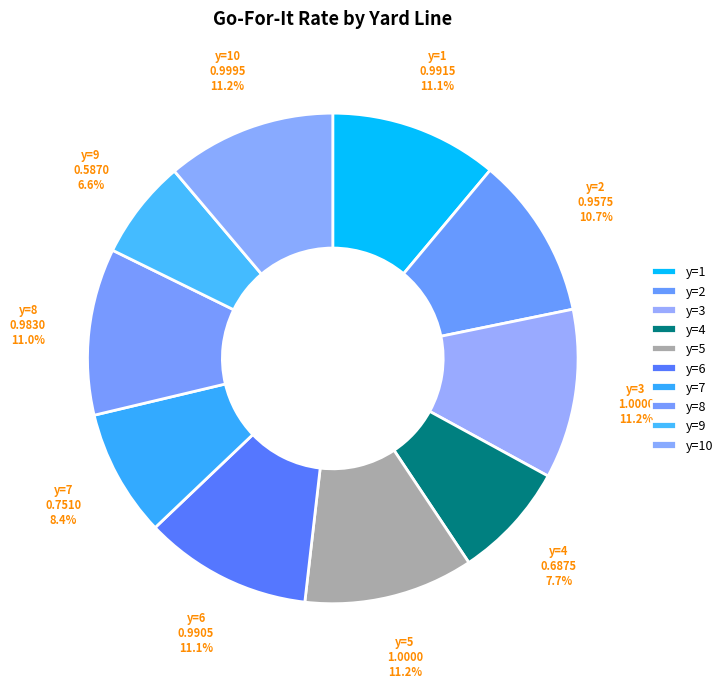

Count the number of slices in the pie.

10